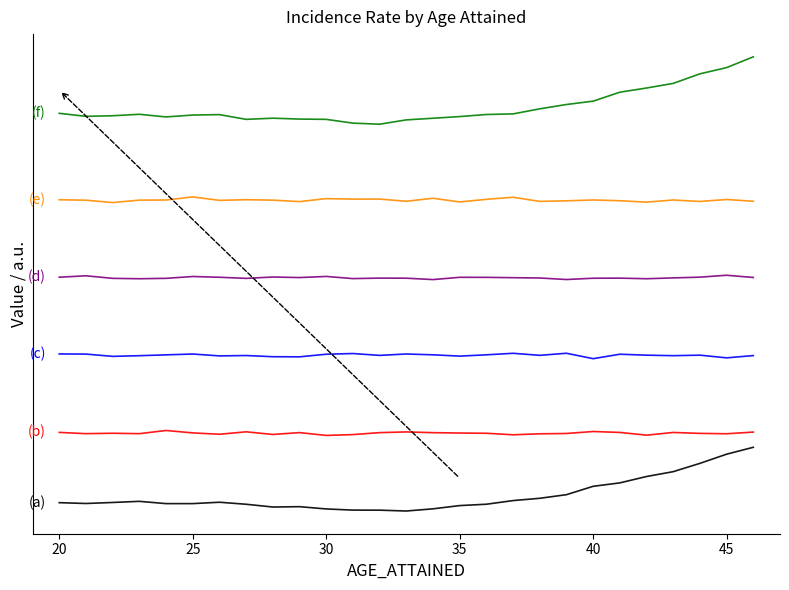

What is the maximum value shown in the chart?

7.0